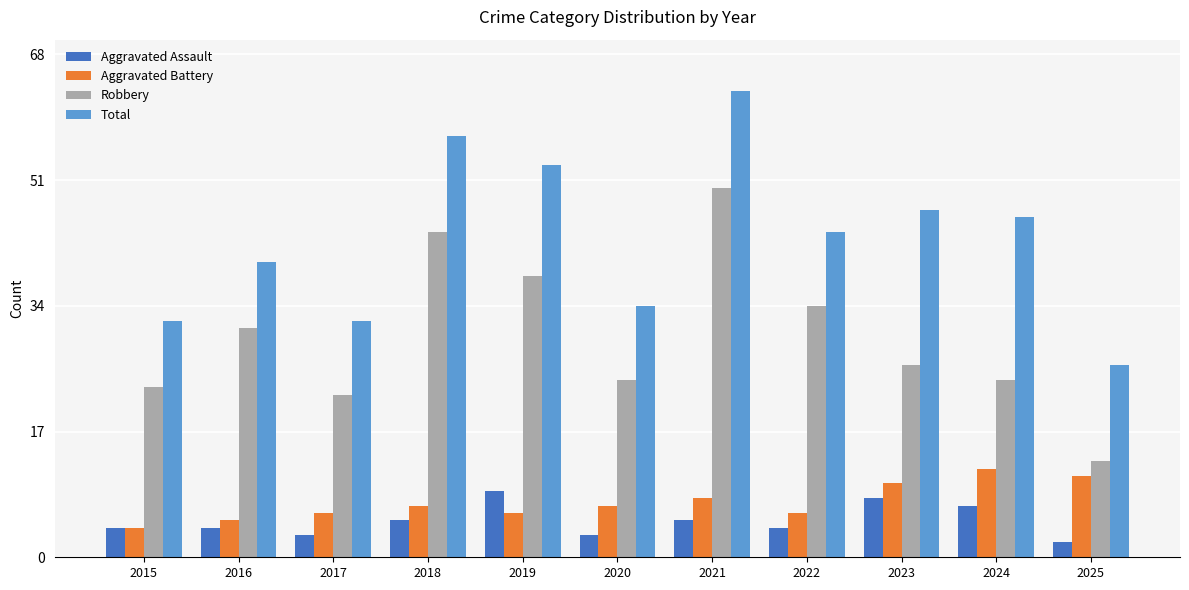

At which label does Total reach its peak?

2021